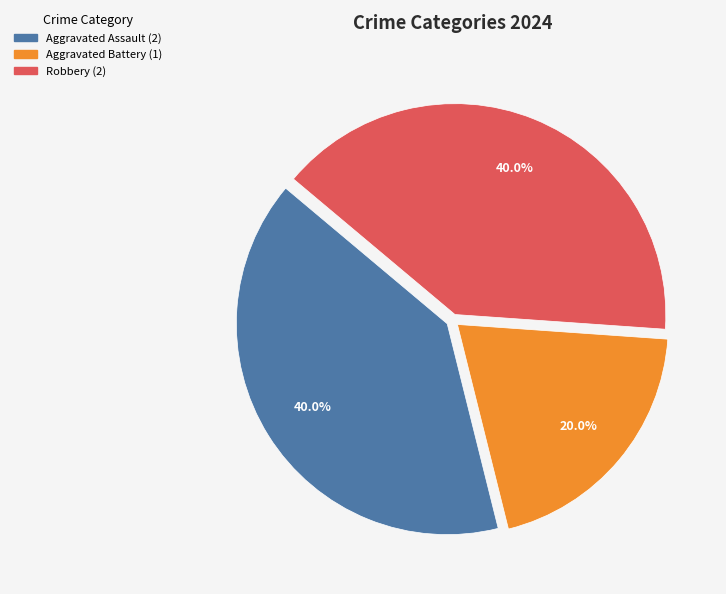

What is the smallest slice in the pie chart?

Aggravated Battery